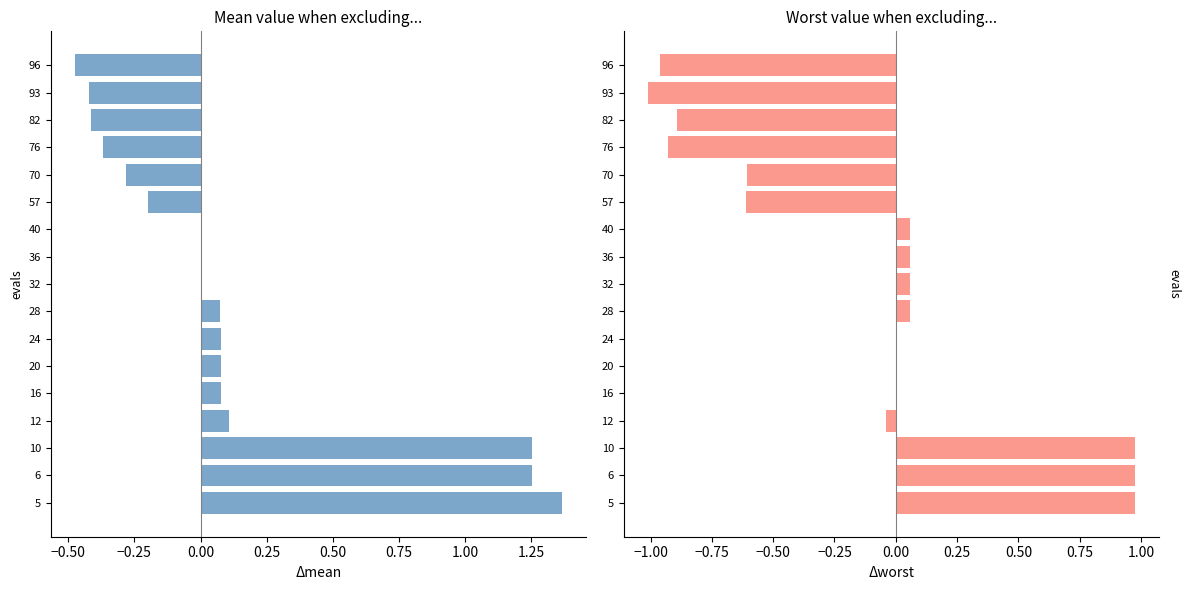

At how many categories does at least one series exceed 0?

11